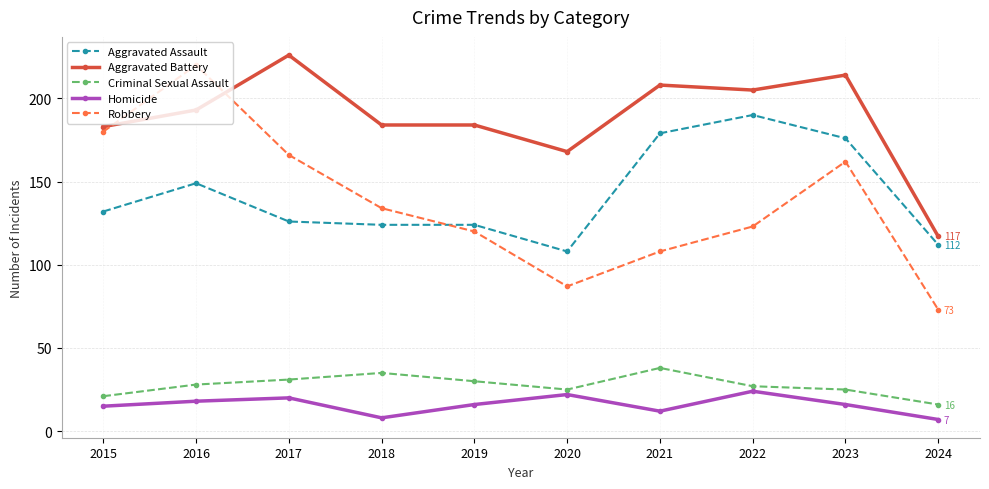

What are all the series names shown in the legend?

Aggravated Assault, Aggravated Battery, Criminal Sexual Assault, Homicide, Robbery